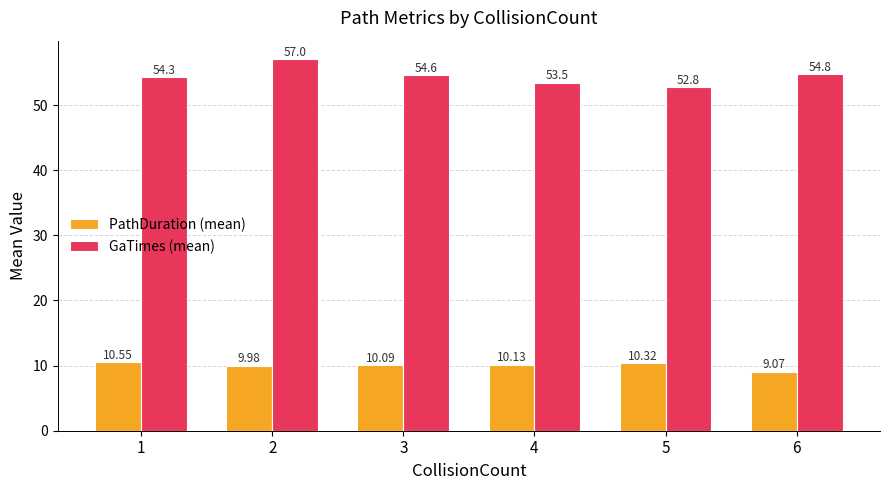

What is the difference between the second highest and minimum values in the GaTimes (mean) series?

2.0